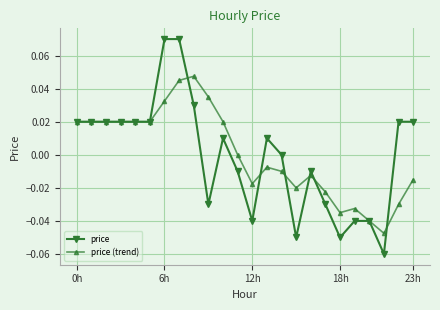

List the series in order of their peak value, lowest first.

price (trend), price